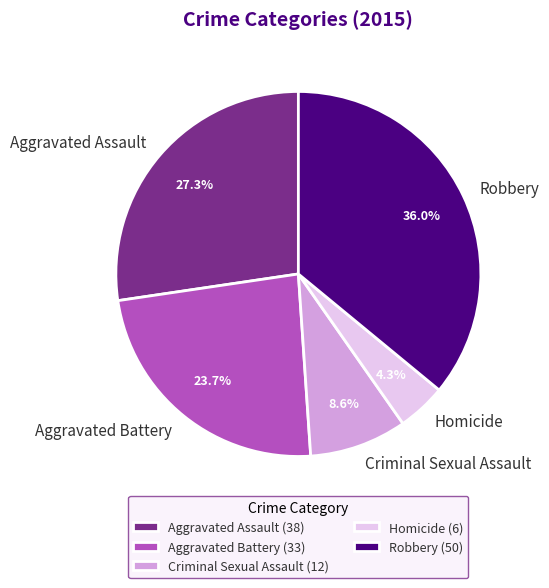

What is the largest slice in the pie chart?

Robbery